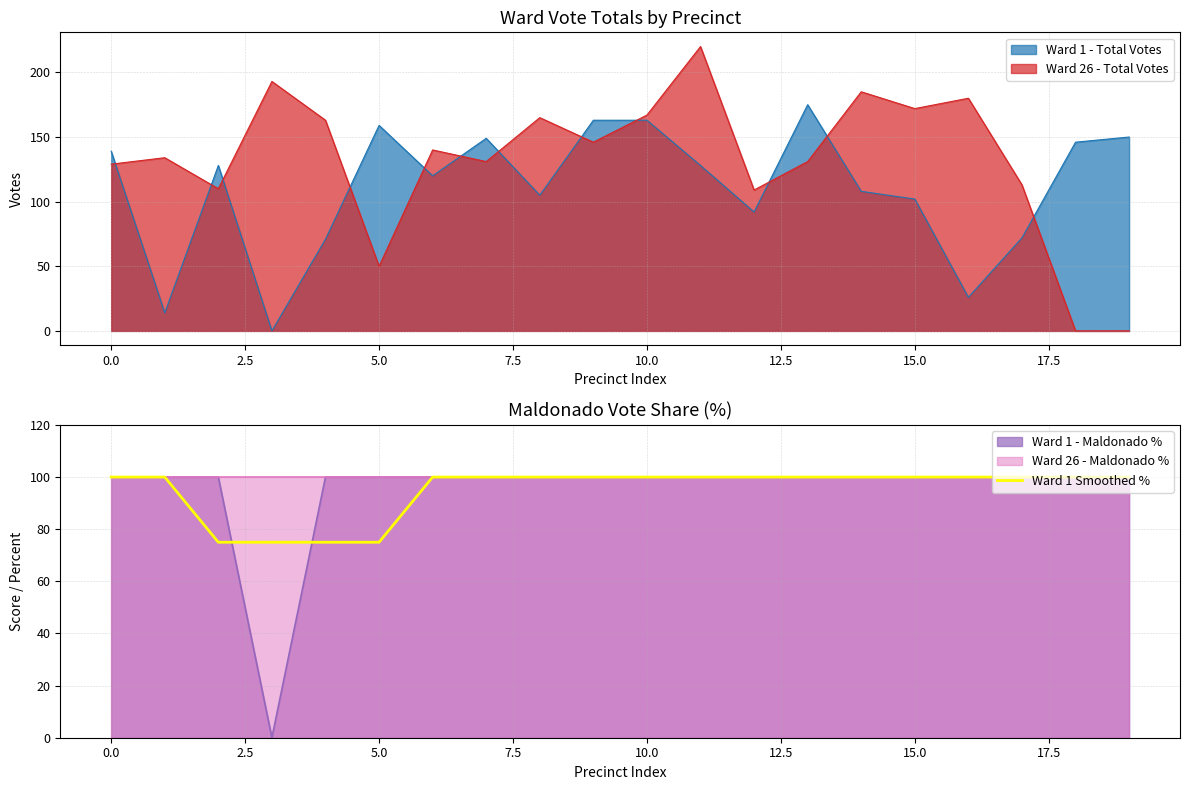

What is the label of the 11th point from the left?

10